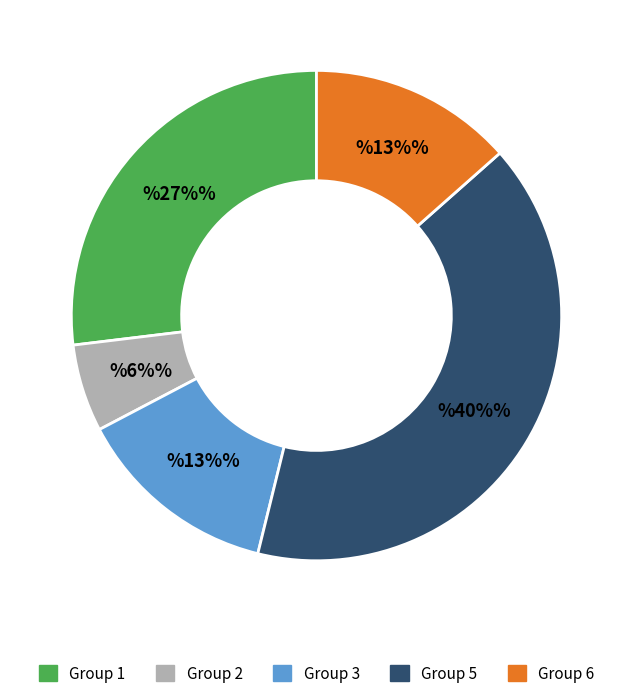

How many segments does this pie chart have?

5